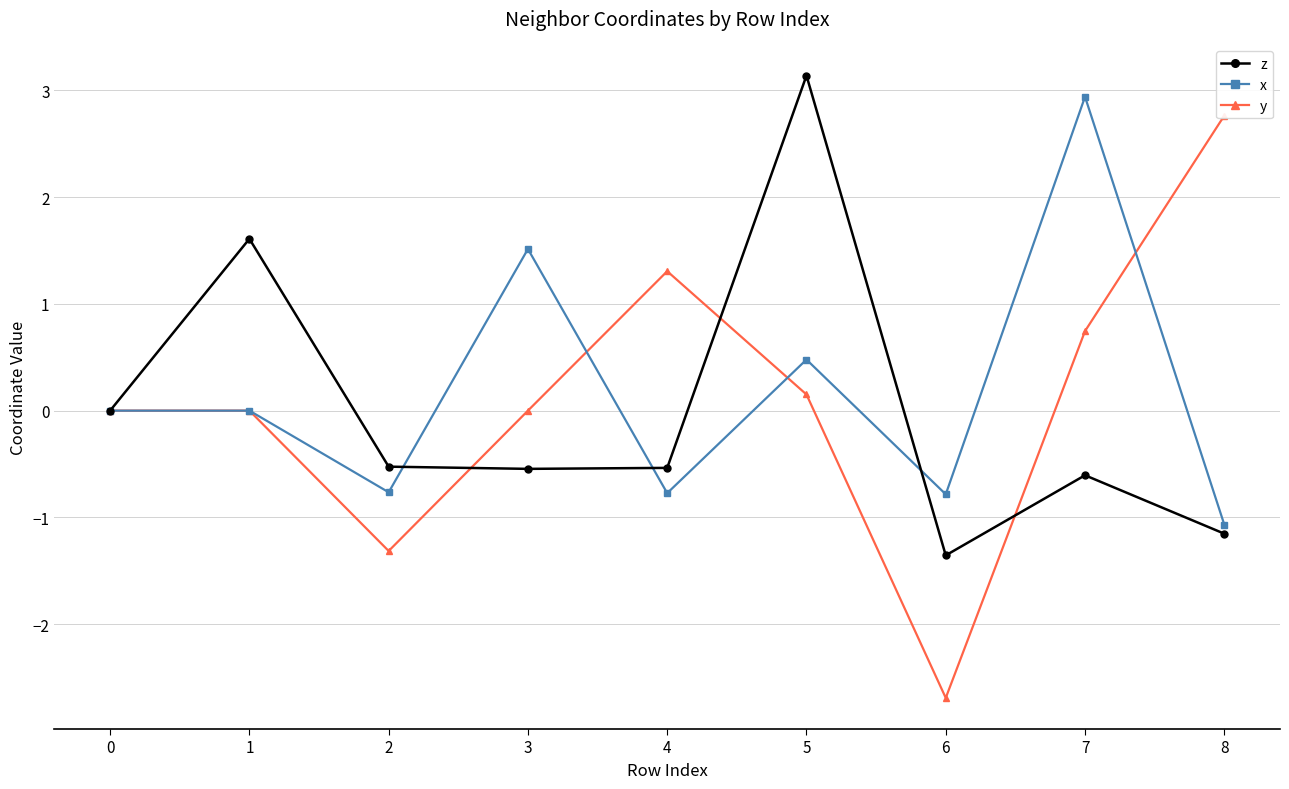

How many lines are shown in the chart?

3